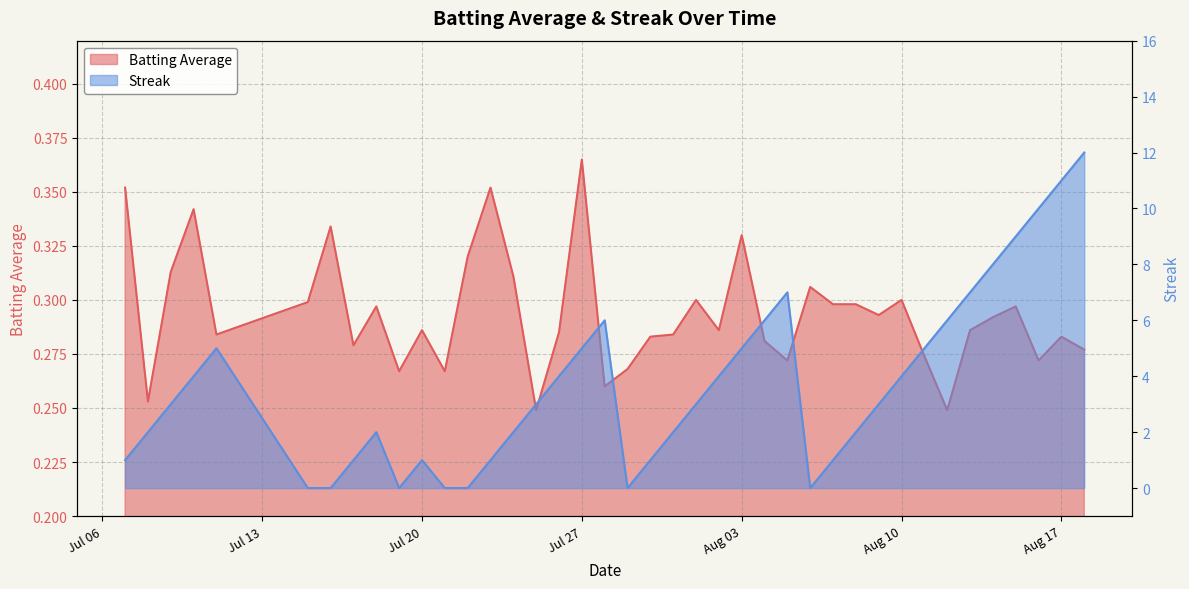

After their last crossing, which series has the higher values: Batting Average or Streak?

Streak